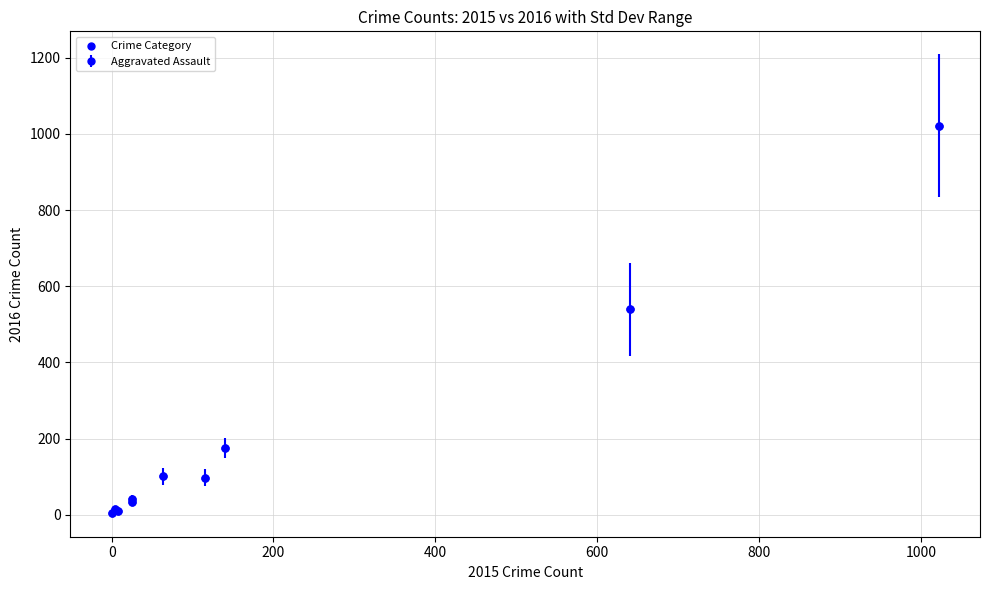

What Y value in the scatter plot is closest to 513?

540